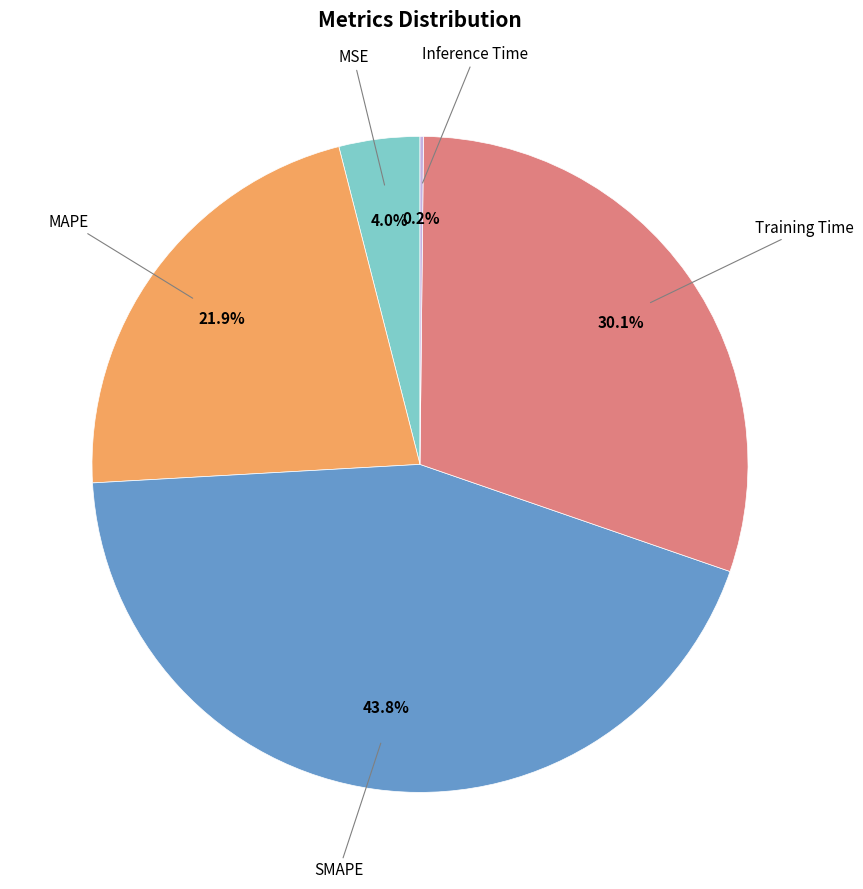

Does any single category account for the majority?

No